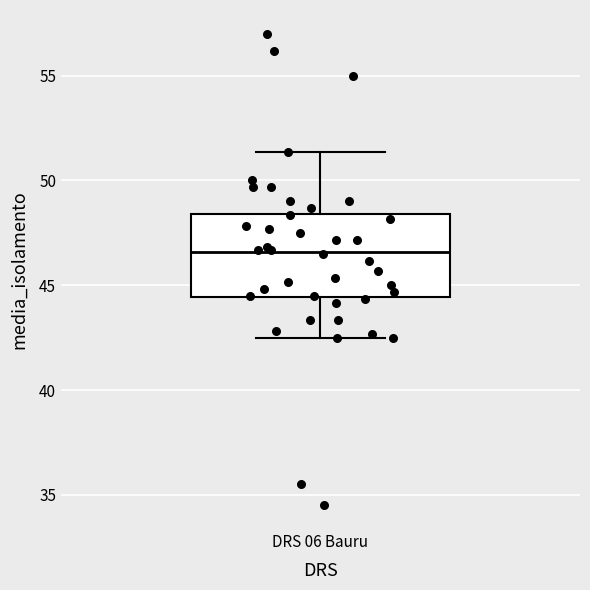

Where does the lower whisker of the box for DRS 06 Bauru end on the y-axis? The values are not printed on the chart, so give them approximately, as read against the axis.

42.5